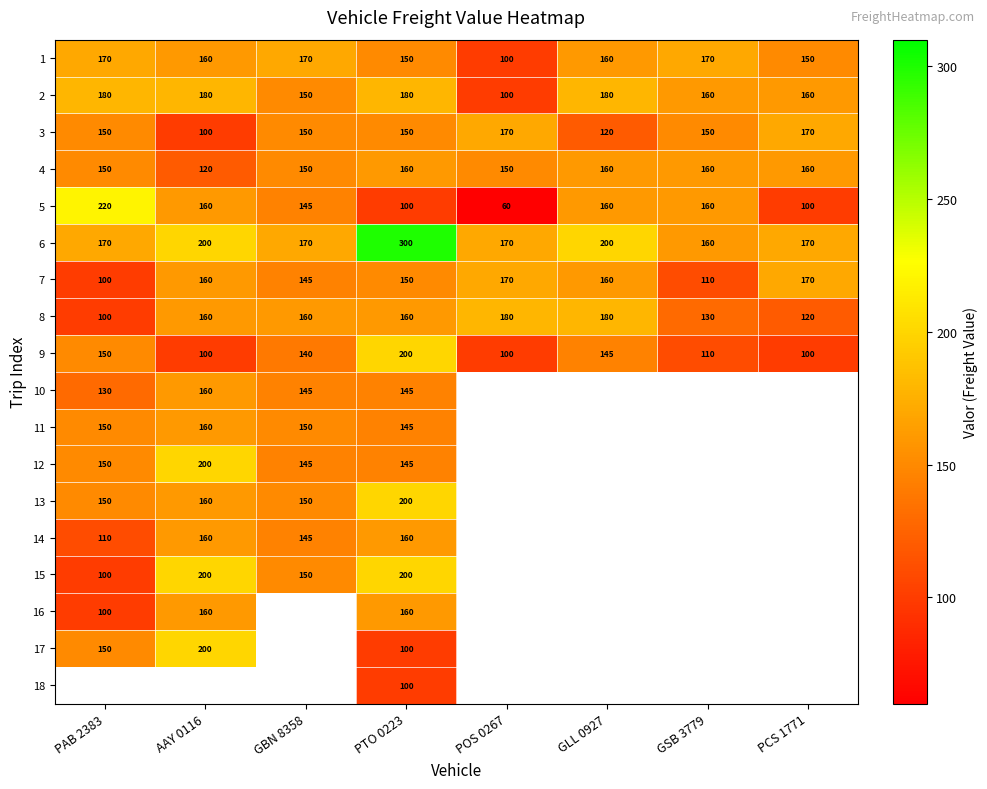

How many distinct data groups are displayed?

18